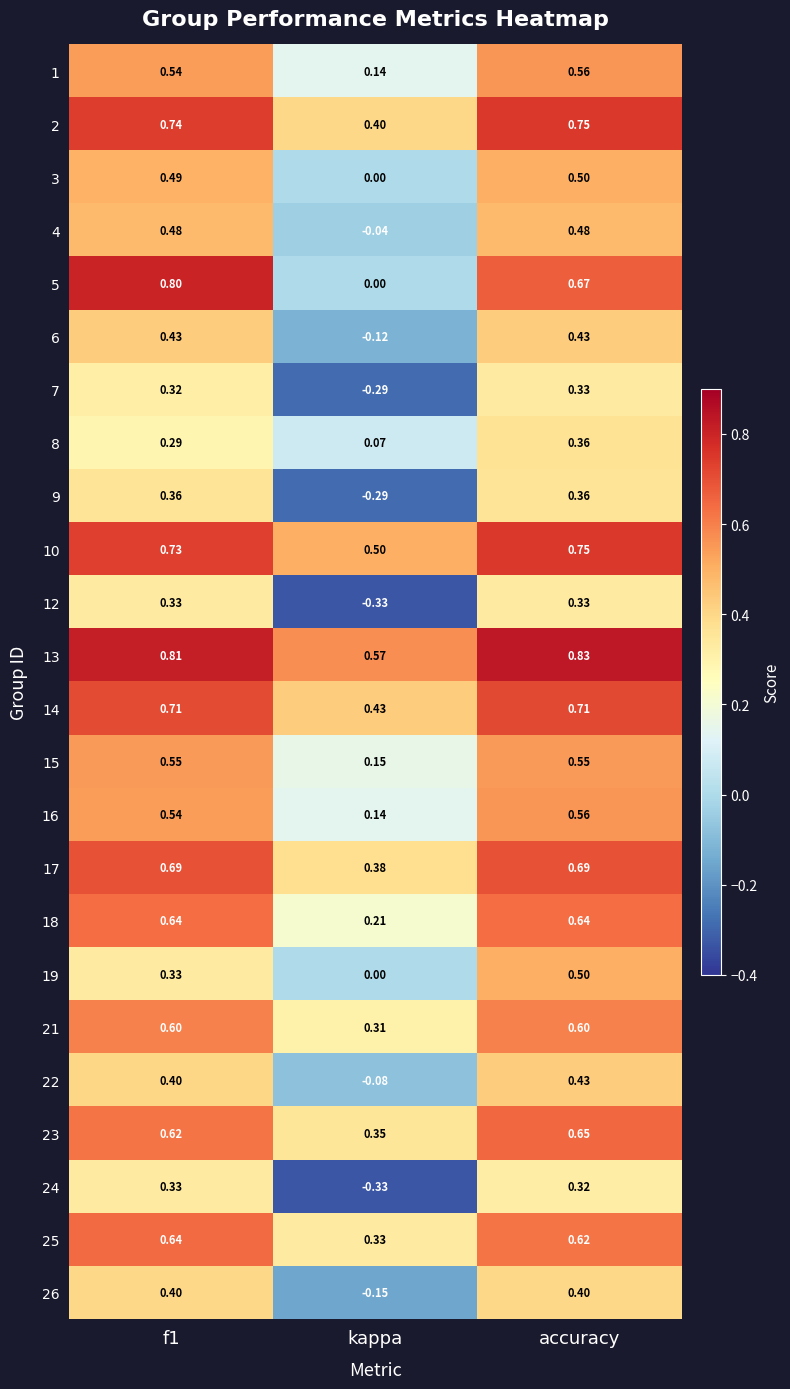

Where is 5 nearest to the value 0?

kappa